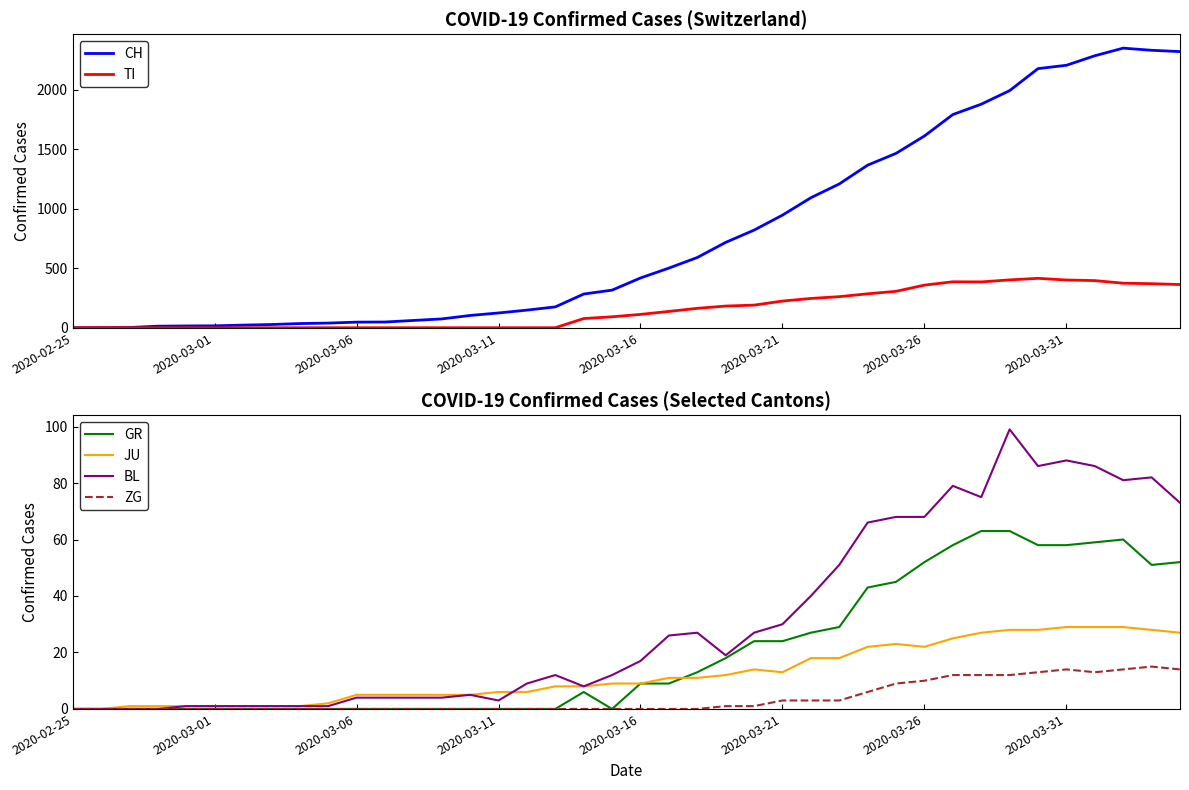

Which category has the lowest value across all series?

2020-02-25